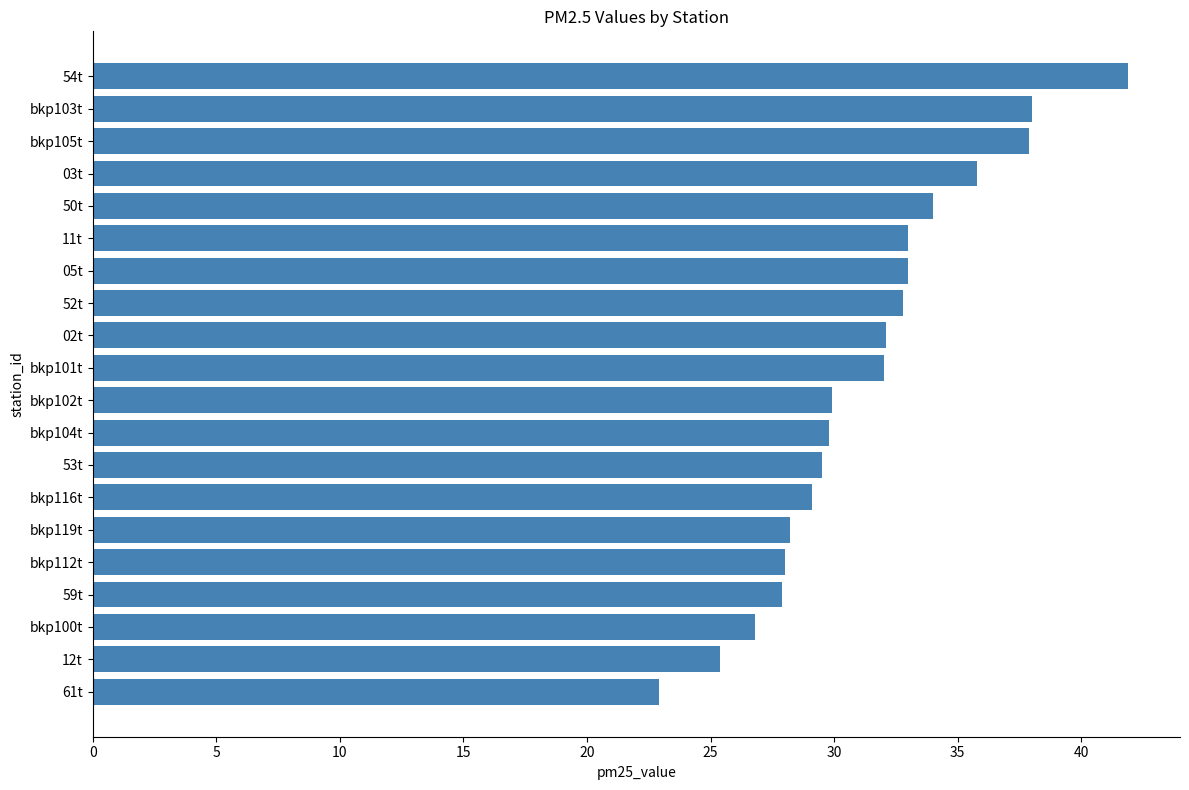

Read the value at 02t.

32.1